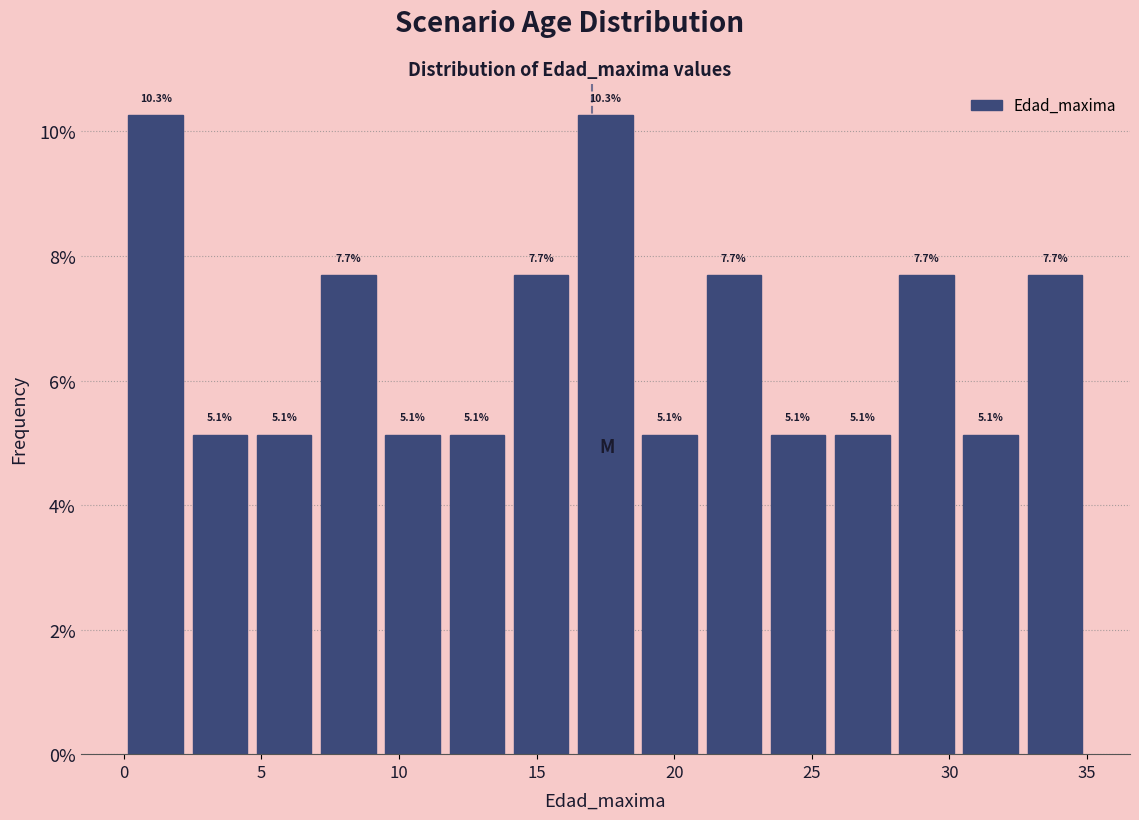

Reading left to right, list every bar in this chart as the range it spans on the x-axis followed by its height. The bar edges are not printed on the chart, so give them approximately, as read against the axis.

0.0 to 2.5: 10.3
2.5 to 4.5: 5.1
4.5 to 7.0: 5.1
7.0 to 9.5: 7.7
9.5 to 11.5: 5.1
11.5 to 14.0: 5.1
14.0 to 16.5: 7.7
16.5 to 18.5: 10.3
18.5 to 21.0: 5.1
21.0 to 23.5: 7.7
23.5 to 25.5: 5.1
25.5 to 28.0: 5.1
28.0 to 30.5: 7.7
30.5 to 32.5: 5.1
32.5 to 35.0: 7.7